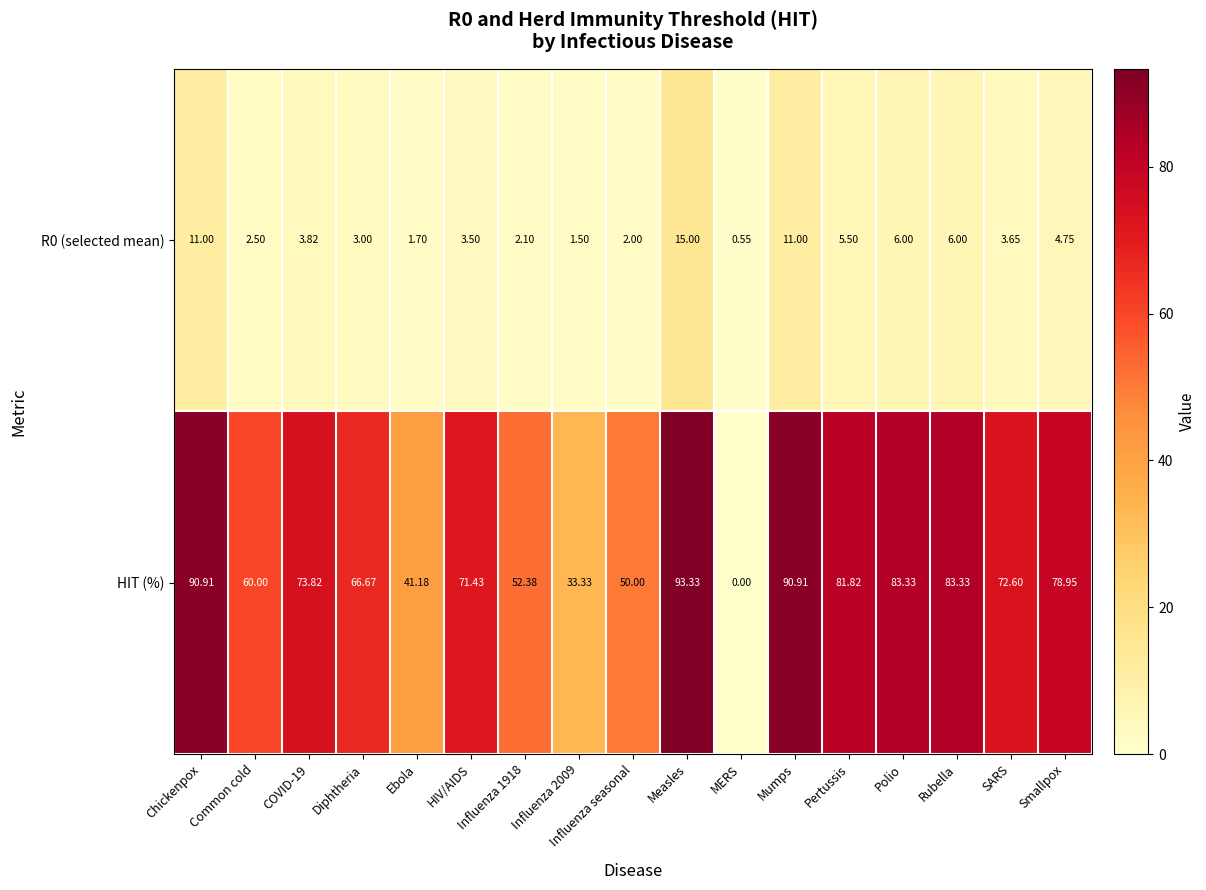

Which series changed the most between Chickenpox and COVID-19?

HIT (%)